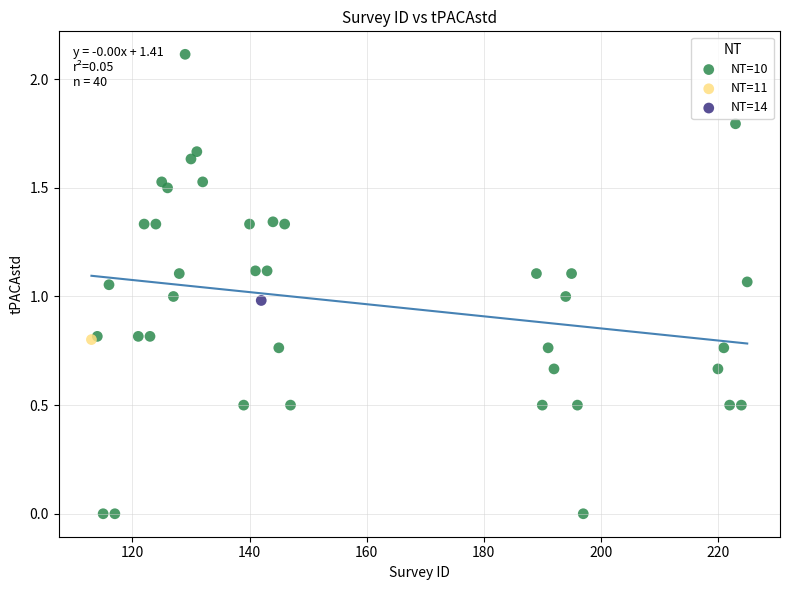

What are all the series names shown in the legend?

NT=10, NT=11, NT=14